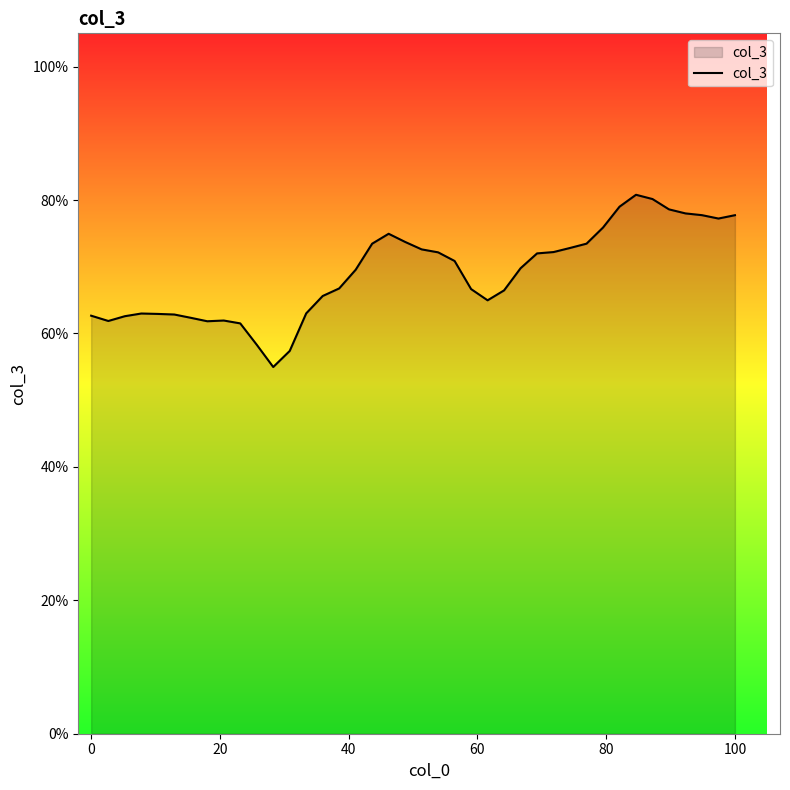

Count the number of categories in the chart.

40